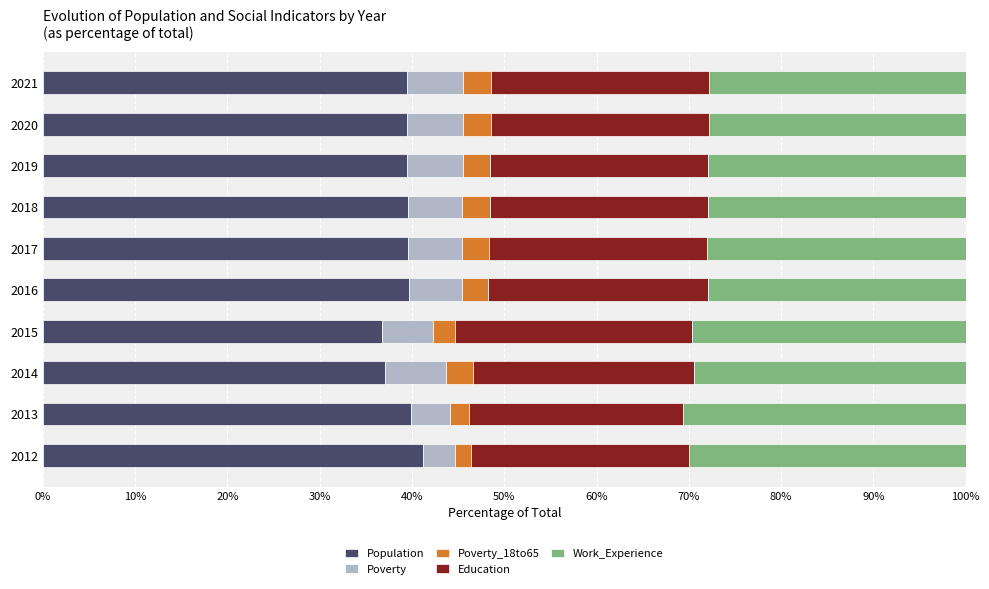

True or false: Population has a value of 61.0 at 2014.

False